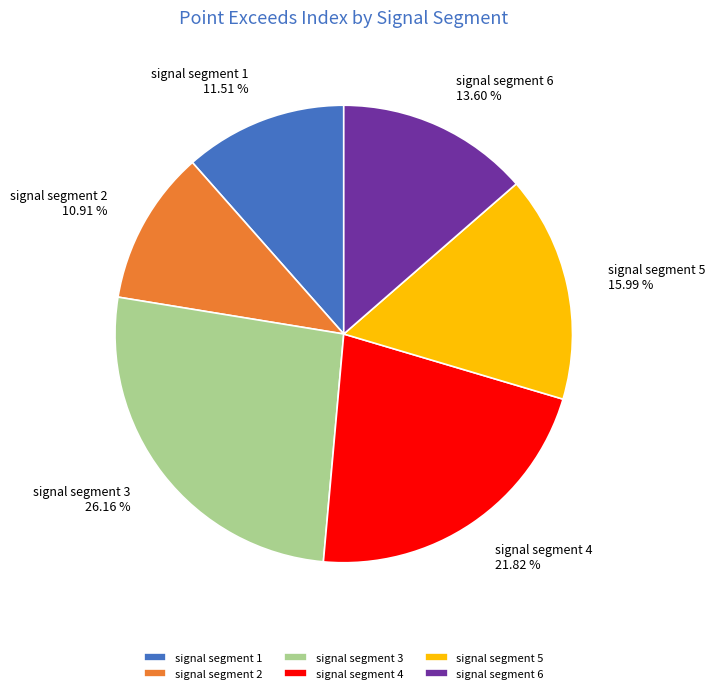

Combined, do signal segment 4 and signal segment 6 account for over 50%?

No